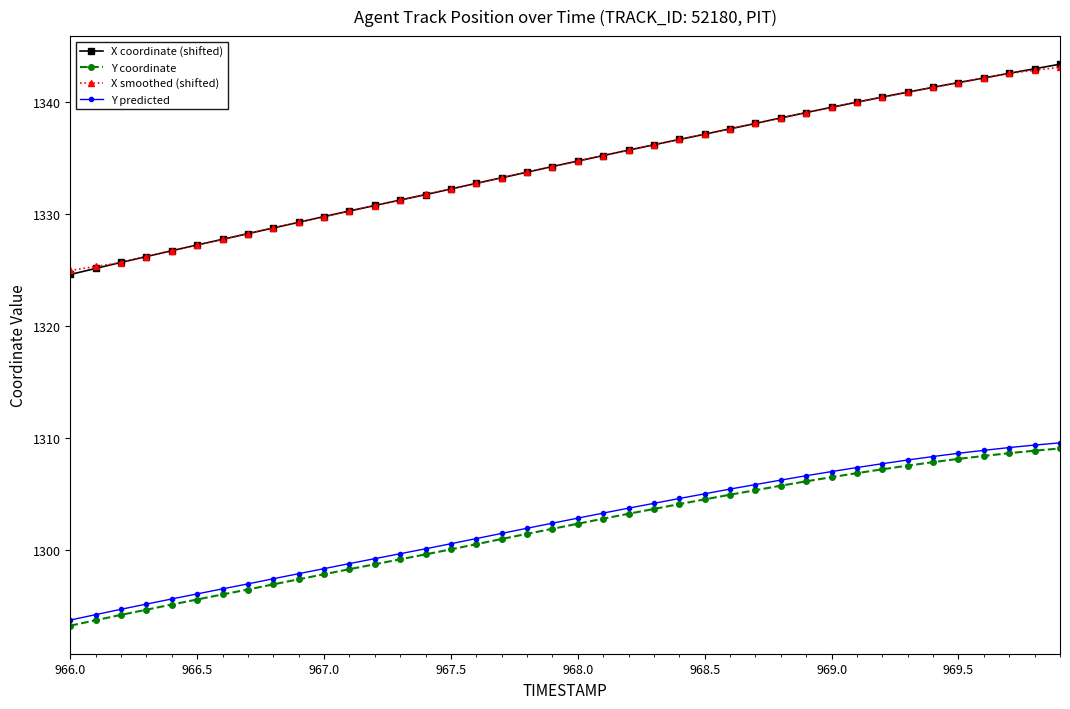

True or false: Y predicted and X smoothed (shifted) cross at least once.

False